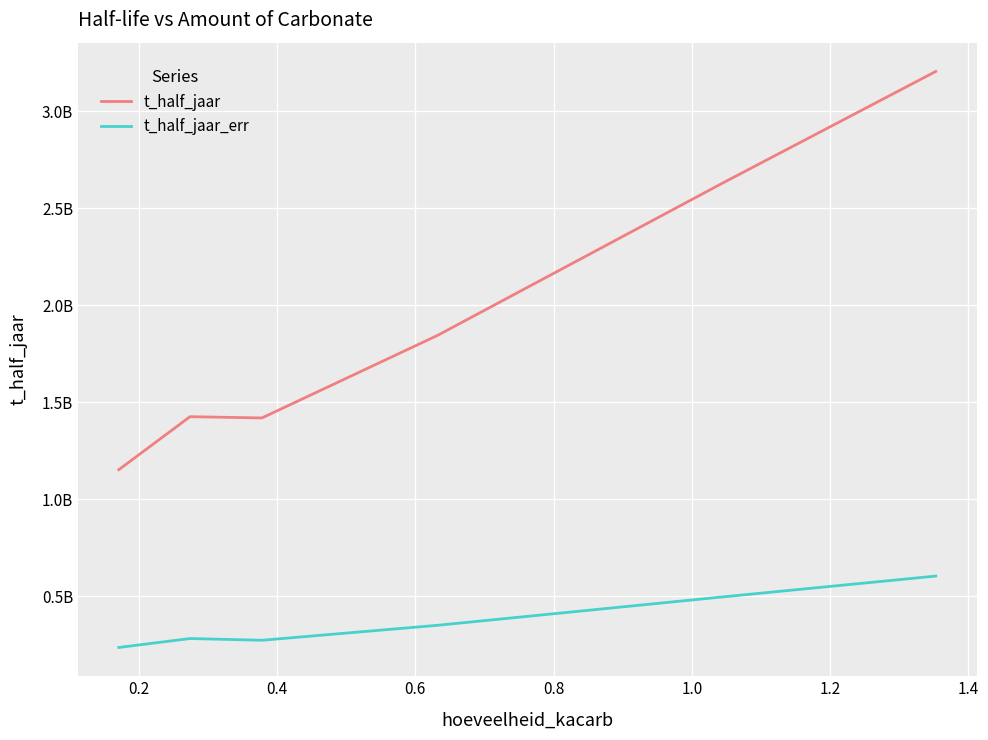

Is this an area chart (filled region under the line)?

No